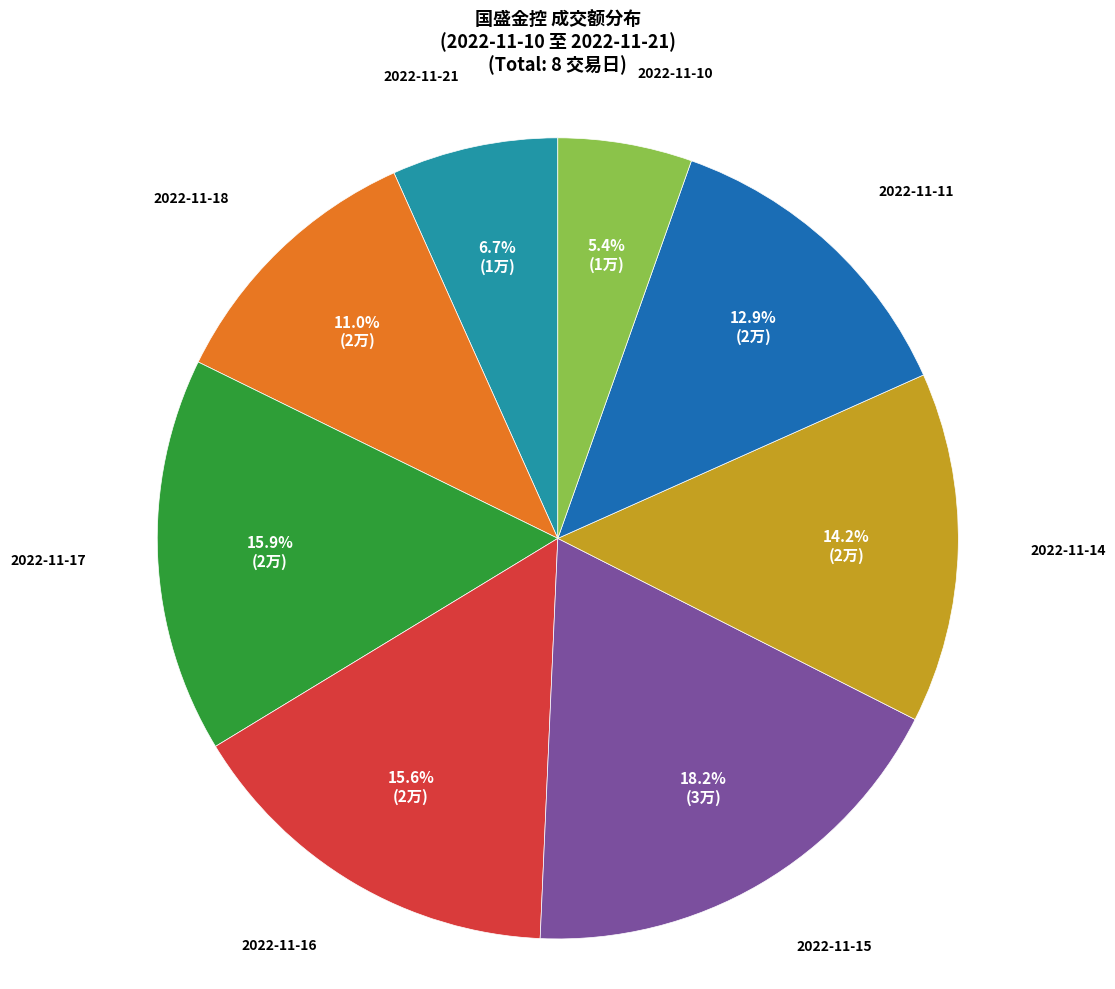

Between 2022-11-11 and 2022-11-16, which is larger?

2022-11-16